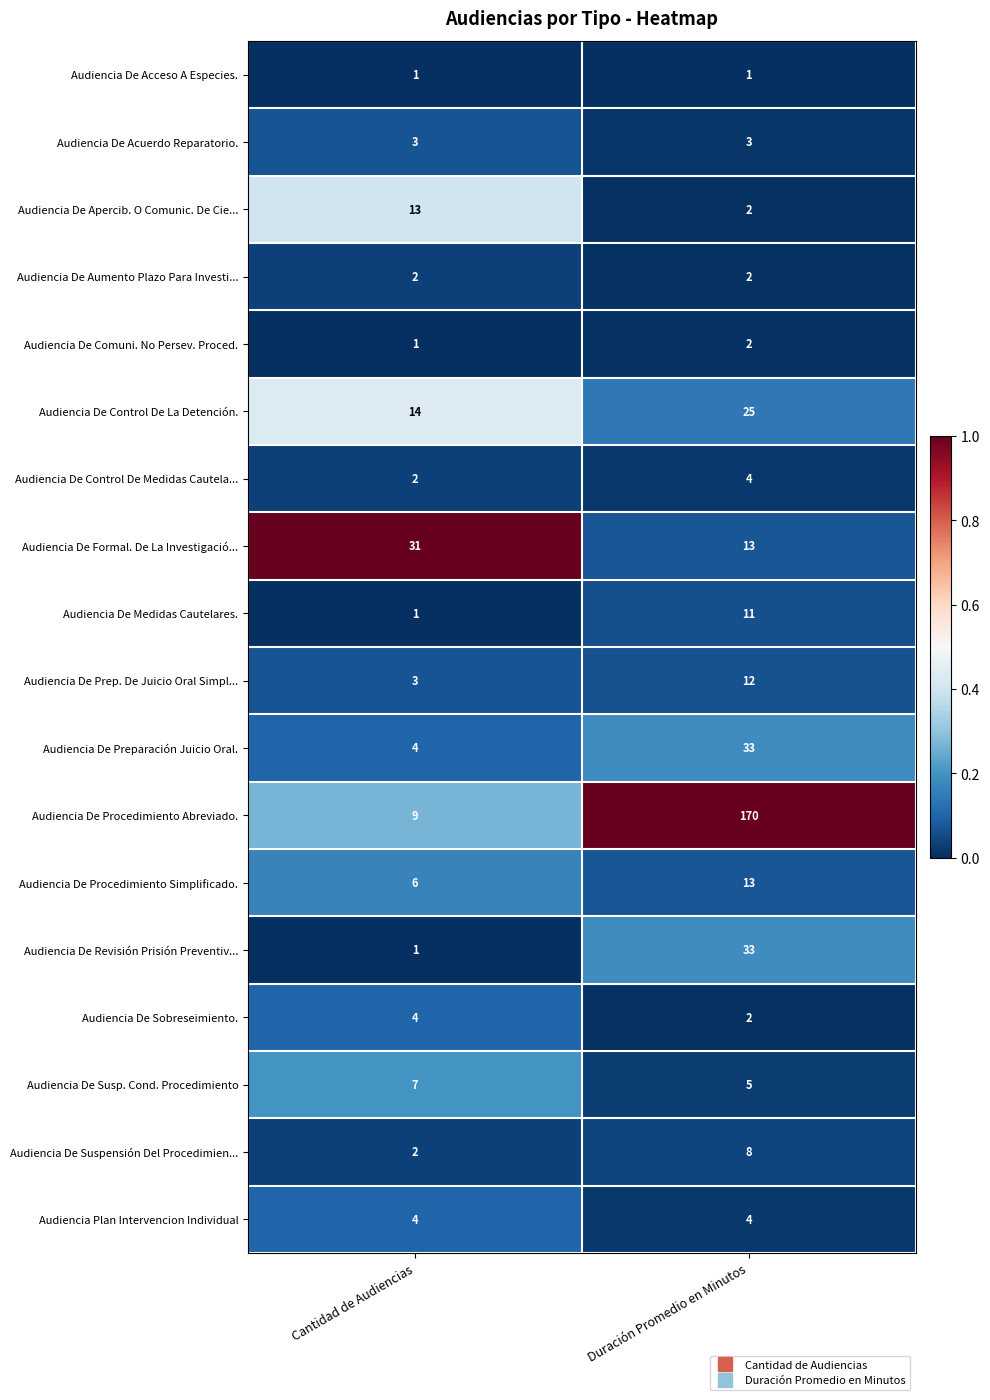

Is it true that Audiencia De Susp. Cond. Procedimiento equals 7 at Cantidad de Audiencias?

True